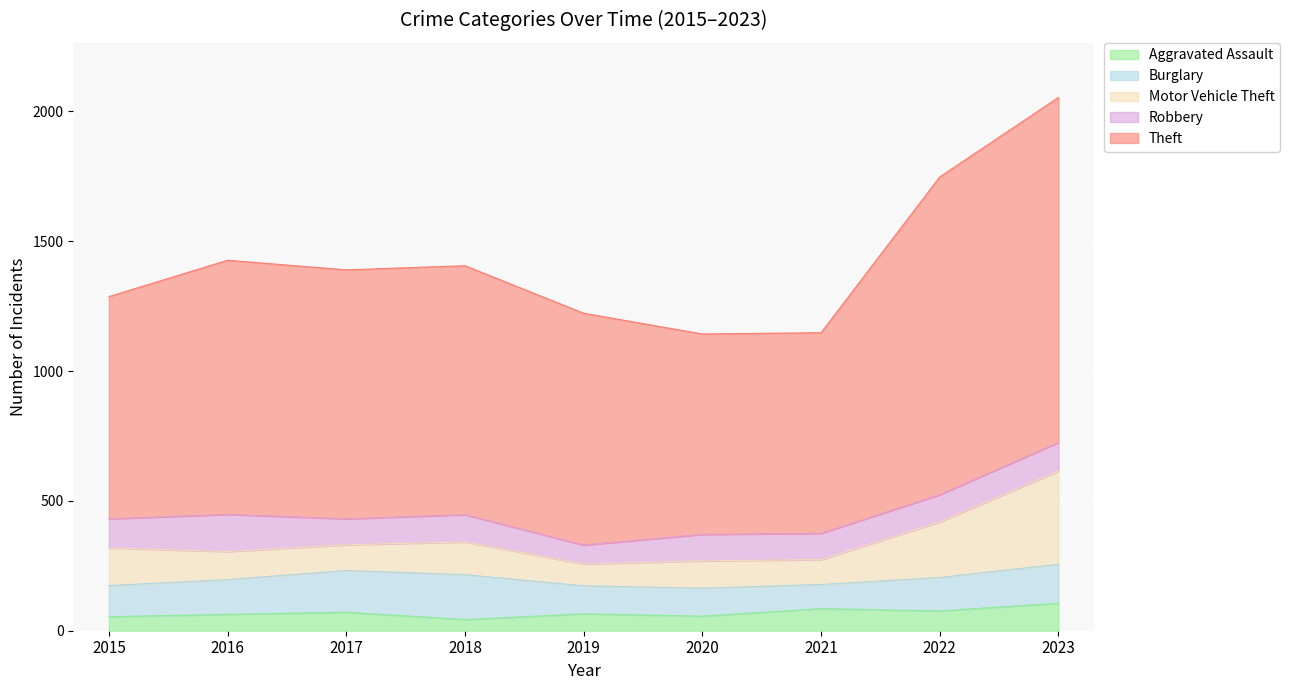

Reading left to right, list all the values displayed in this chart.

Aggravated Assault: 54	63	71	43	65	56	85	76	106
Burglary: 120	134	161	173	108	108	93	129	150
Motor Vehicle Theft: 145	108	99	126	84	105	96	214	359
Robbery: 112	143	100	105	73	102	101	105	110
Theft: 856	979	959	959	893	772	773	1224	1329